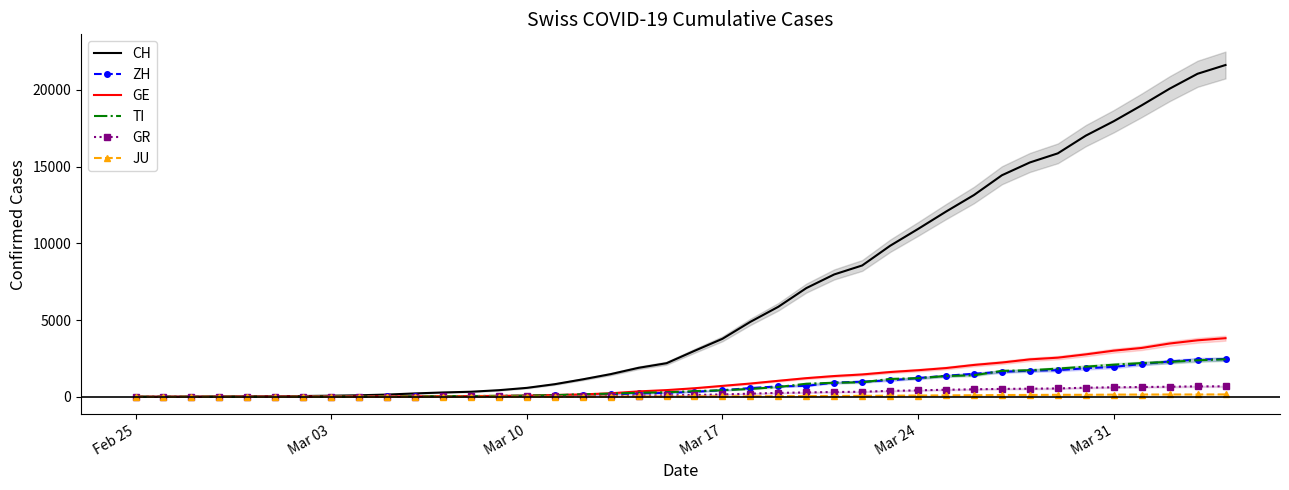

True or false: JU and GR intersect in this chart.

False